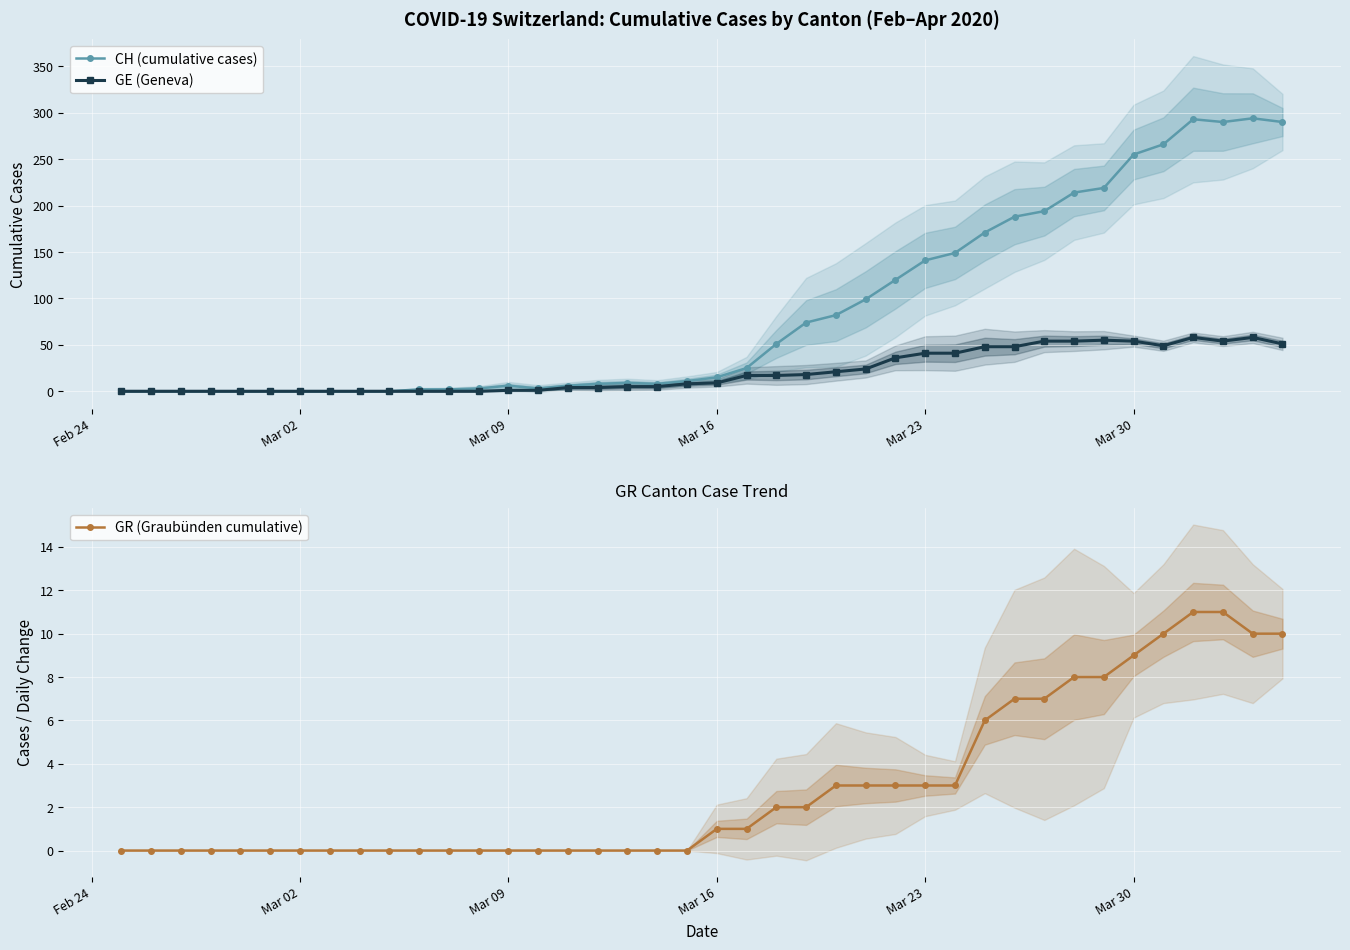

Reading left to right, what are all the values shown in this chart?

CH (cumulative cases): 0	0	0	0	0	0	0	0	0	0	2	2	3	6	3	6	8	9	8	11	15	25	51	74	82	99	120	141	149	171	188	194	214	219	255	266	293	290	294	290
GE (Geneva): 0	0	0	0	0	0	0	0	0	0	0	0	0	1	1	4	4	5	5	8	9	17	17	18	21	24	36	41	41	48	48	54	54	55	54	49	58	54	58	51
GR (Graubünden cumulative): 0	0	0	0	0	0	0	0	0	0	0	0	0	0	0	0	0	0	0	0	1	1	2	2	3	3	3	3	3	6	7	7	8	8	9	10	11	11	10	10